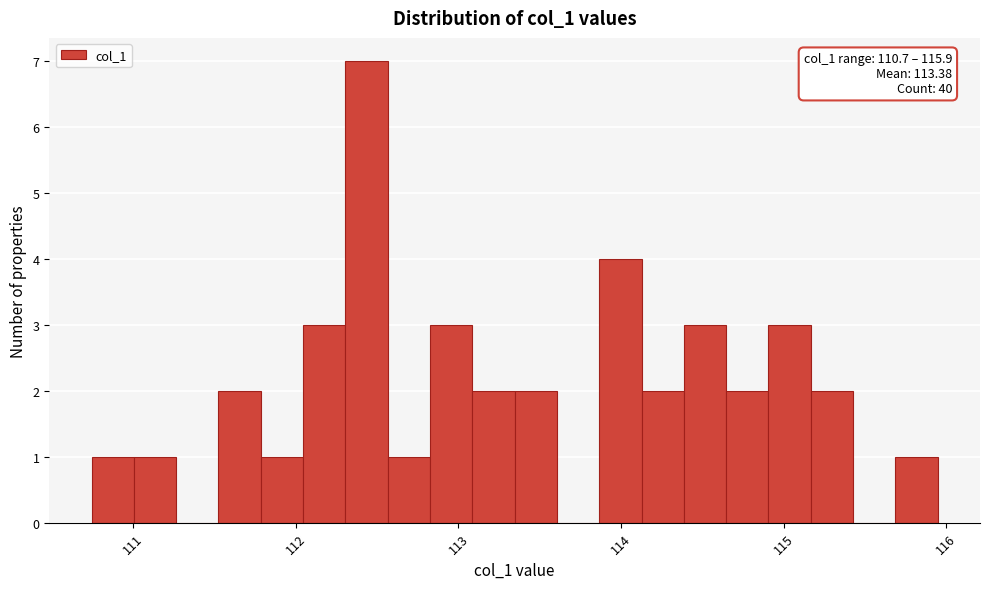

Around what value on the x-axis is the tallest bar? Give the approximate position of its centre, as read against the axis.

112.4